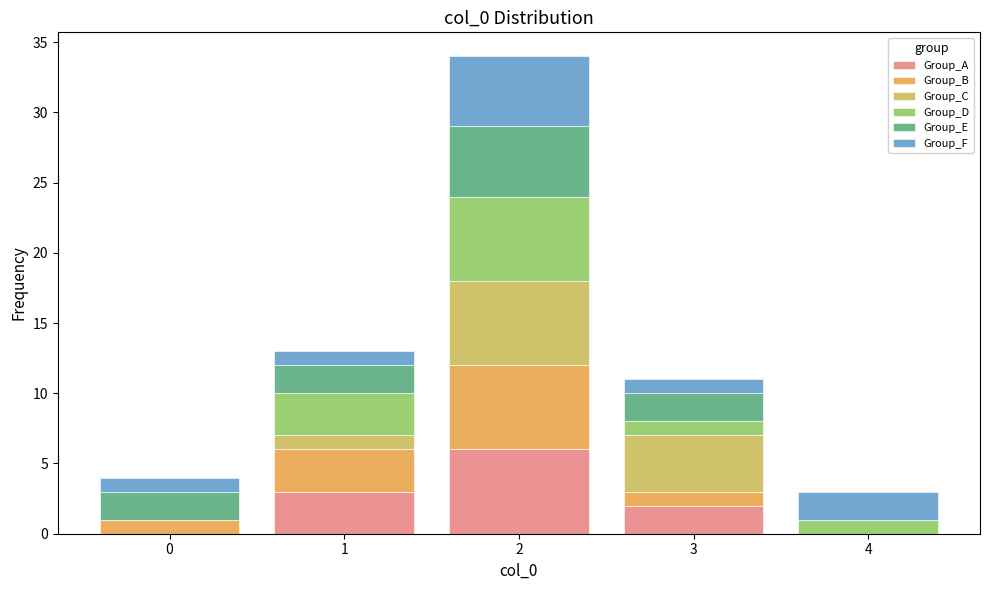

Reading left to right, list every stacked bar in this chart as the range it spans on the x-axis followed by its total height. The values are not printed on the chart, so give them approximately, as read against the axis.

-0.5 to 0.5: 4
0.5 to 1.5: 13
1.5 to 2.5: 34
2.5 to 3.5: 11
3.5 to 4.5: 3